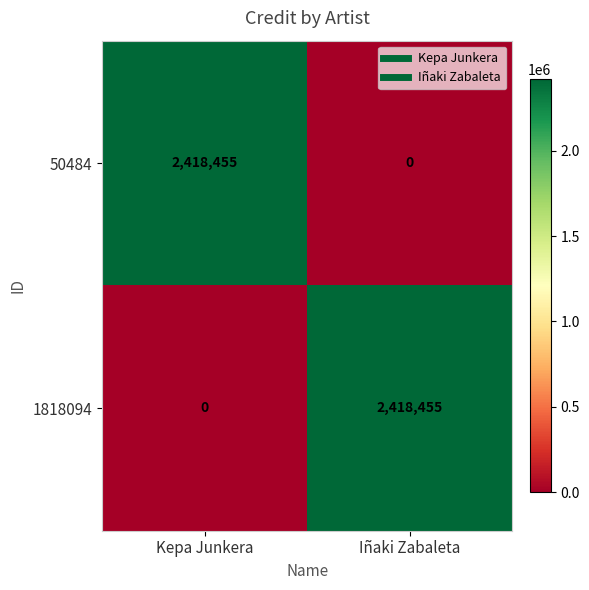

What is the difference between the maximum and minimum values in the 1818094 series?

2418455